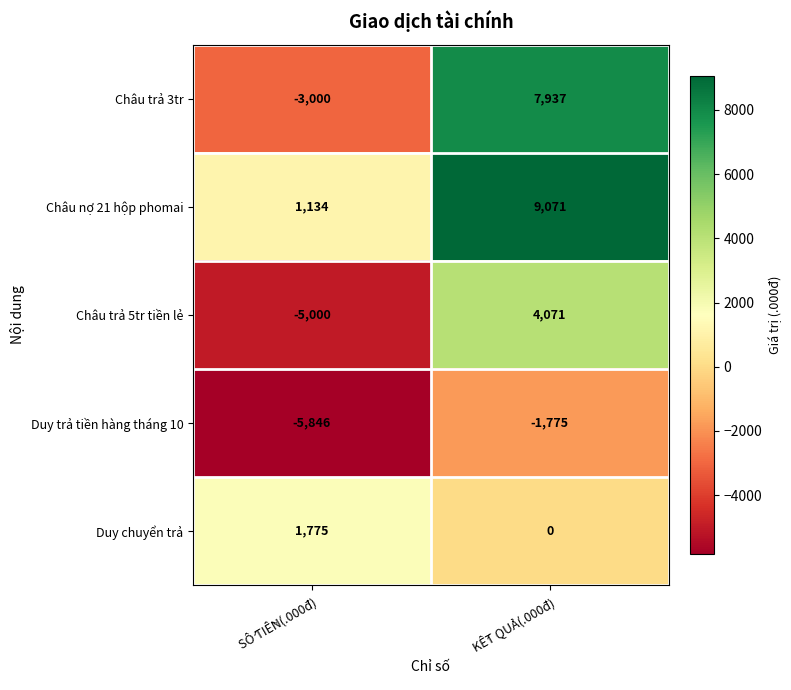

Which series has the largest total across all categories?

Châu nợ 21 hộp phomai